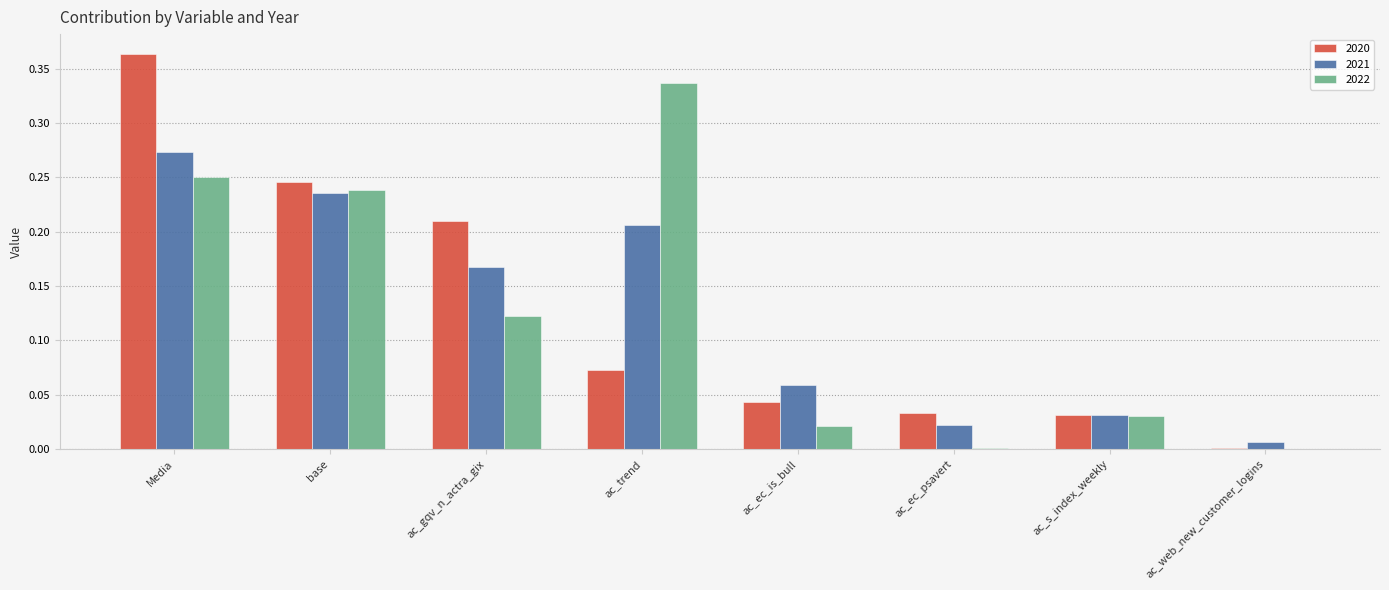

The value of 2021 at Media is 0.5. True or false?

False